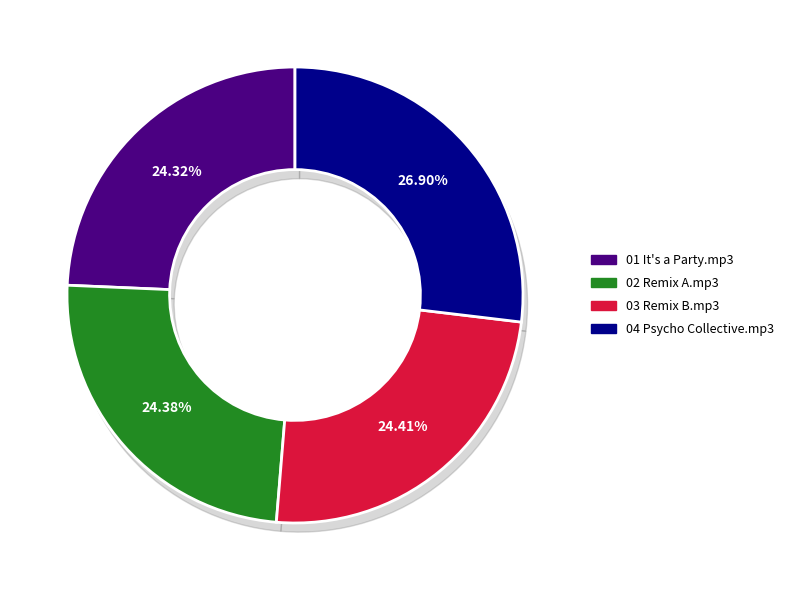

How many slices are in this pie chart?

4